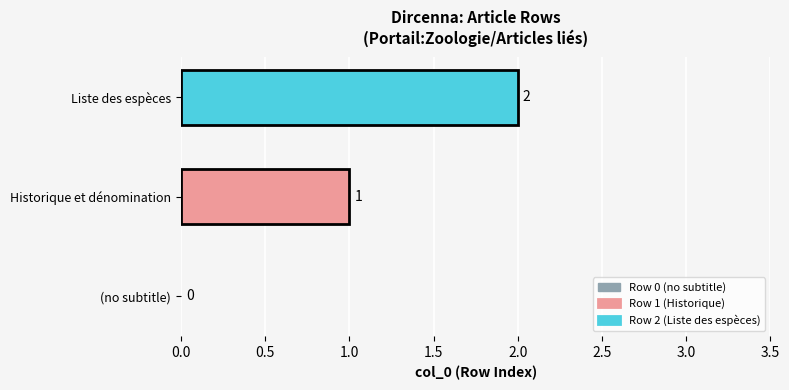

Count the number of categories in the chart.

3